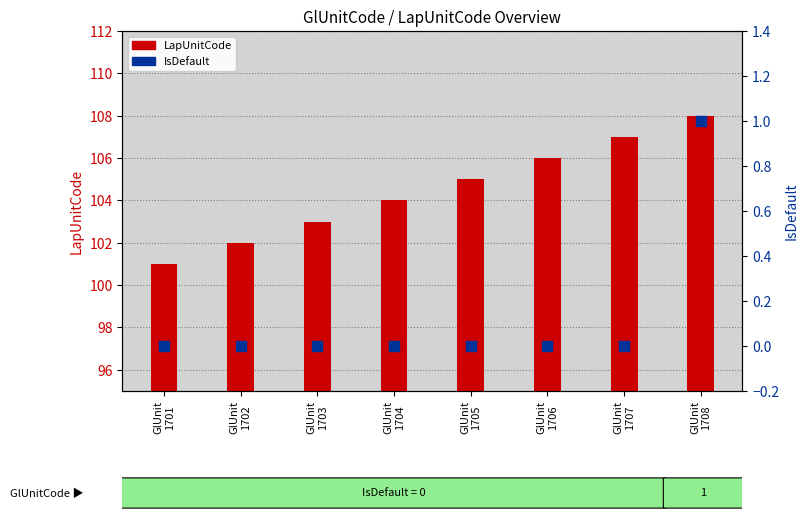

Which series has the largest total across all categories?

LapUnitCode